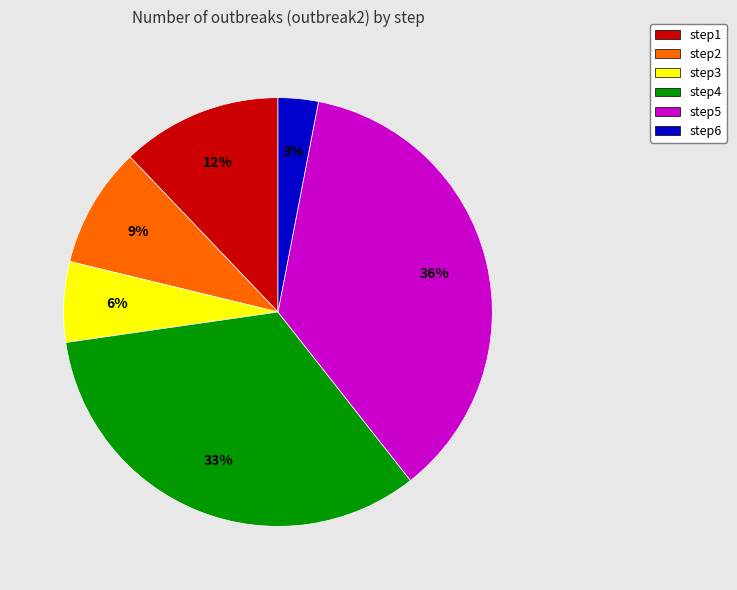

To the nearest percent, what is the combined percentage of step2 and step6?

12%